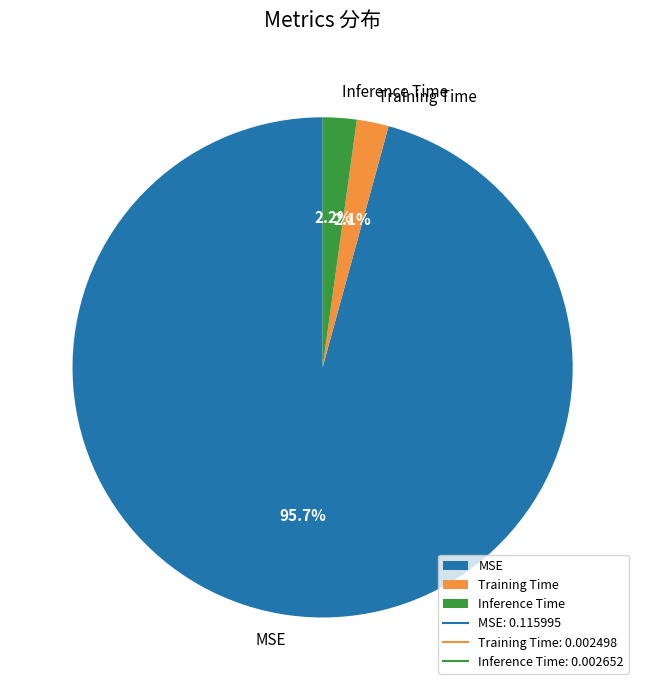

Does MSE represent more than half of the total?

Yes